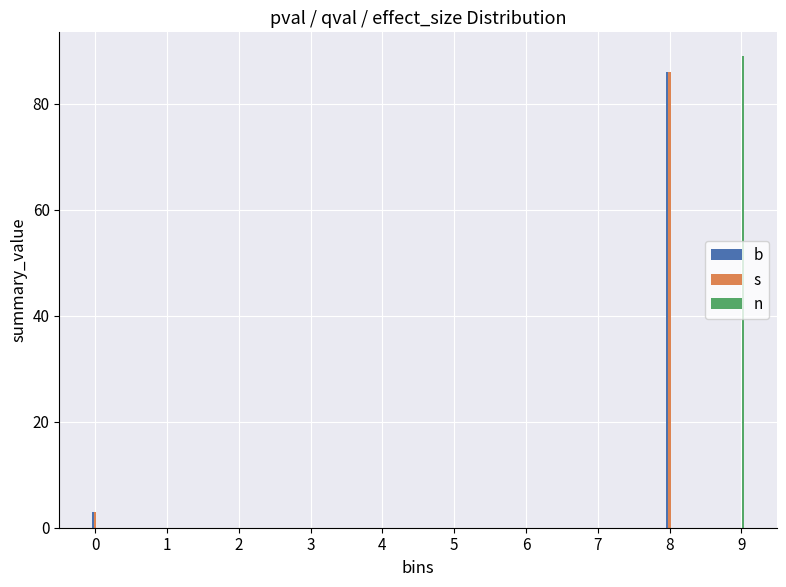

Reading left to right, list all the values displayed in this chart.

b: 0=3	1=0	2=0	3=0	4=0	5=0	6=0	7=0	8=86	9=0
s: 0=3	1=0	2=0	3=0	4=0	5=0	6=0	7=0	8=86	9=0
n: 0=0	1=0	2=0	3=0	4=0	5=0	6=0	7=0	8=0	9=89